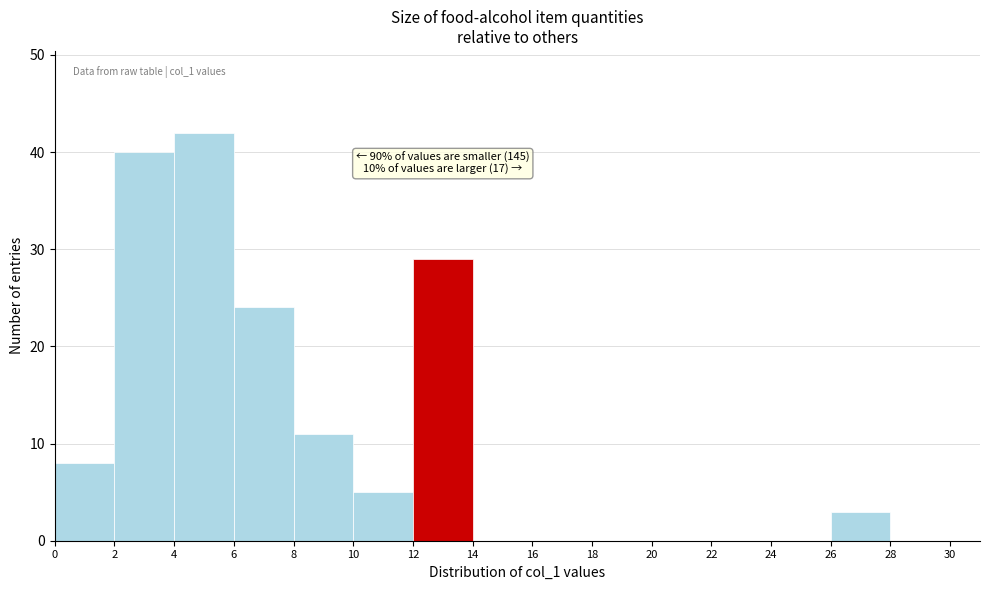

Over which range of the x-axis is the bar tallest?

4 to 6